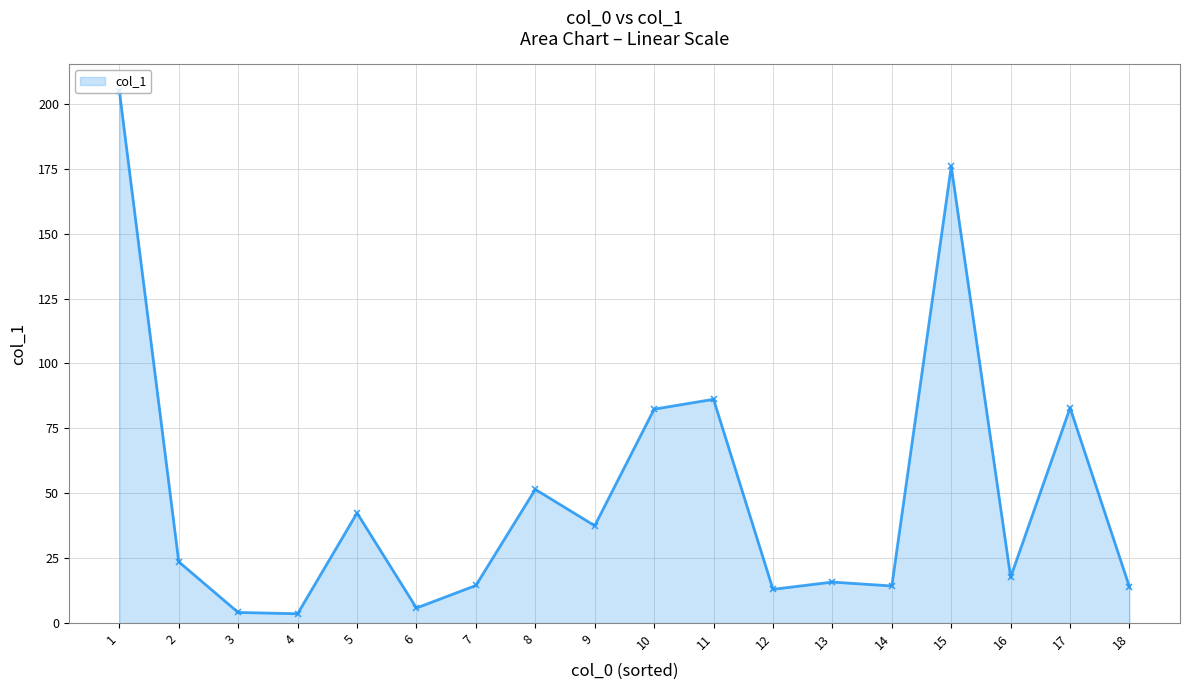

What is the sum of all values?

890.1